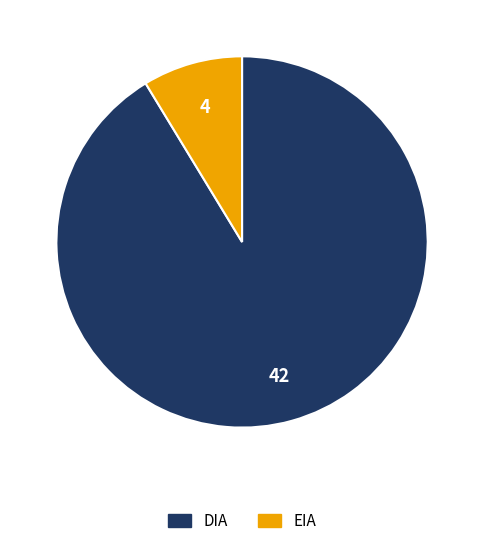

Do EIA and DIA together represent more than half of the pie?

Yes